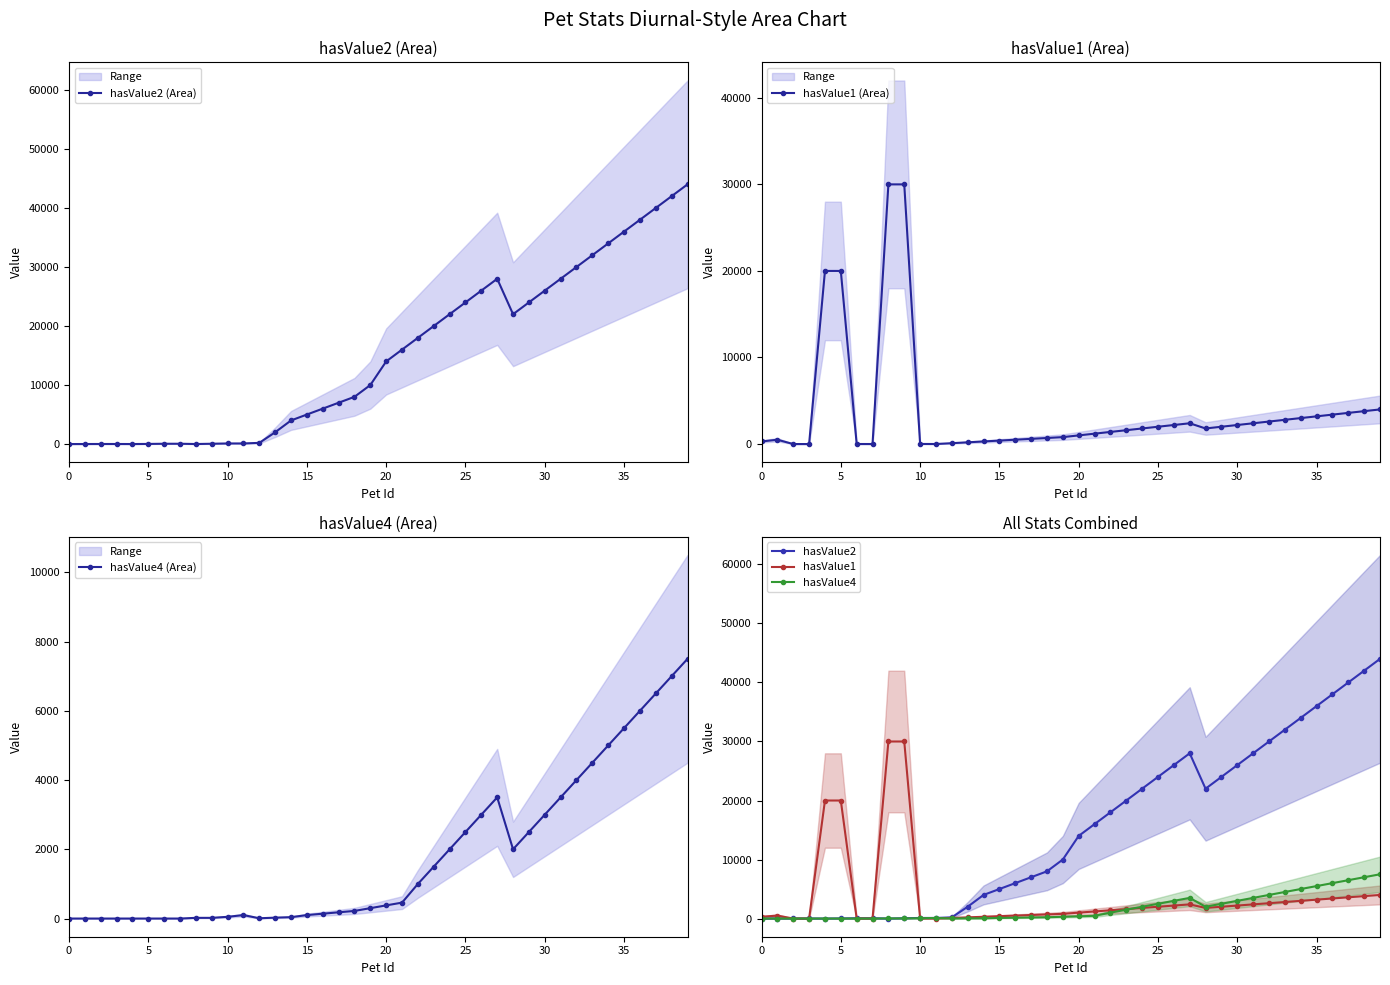

The value of hasValue2 (Area) at 25 is 24000.0. True or false?

True